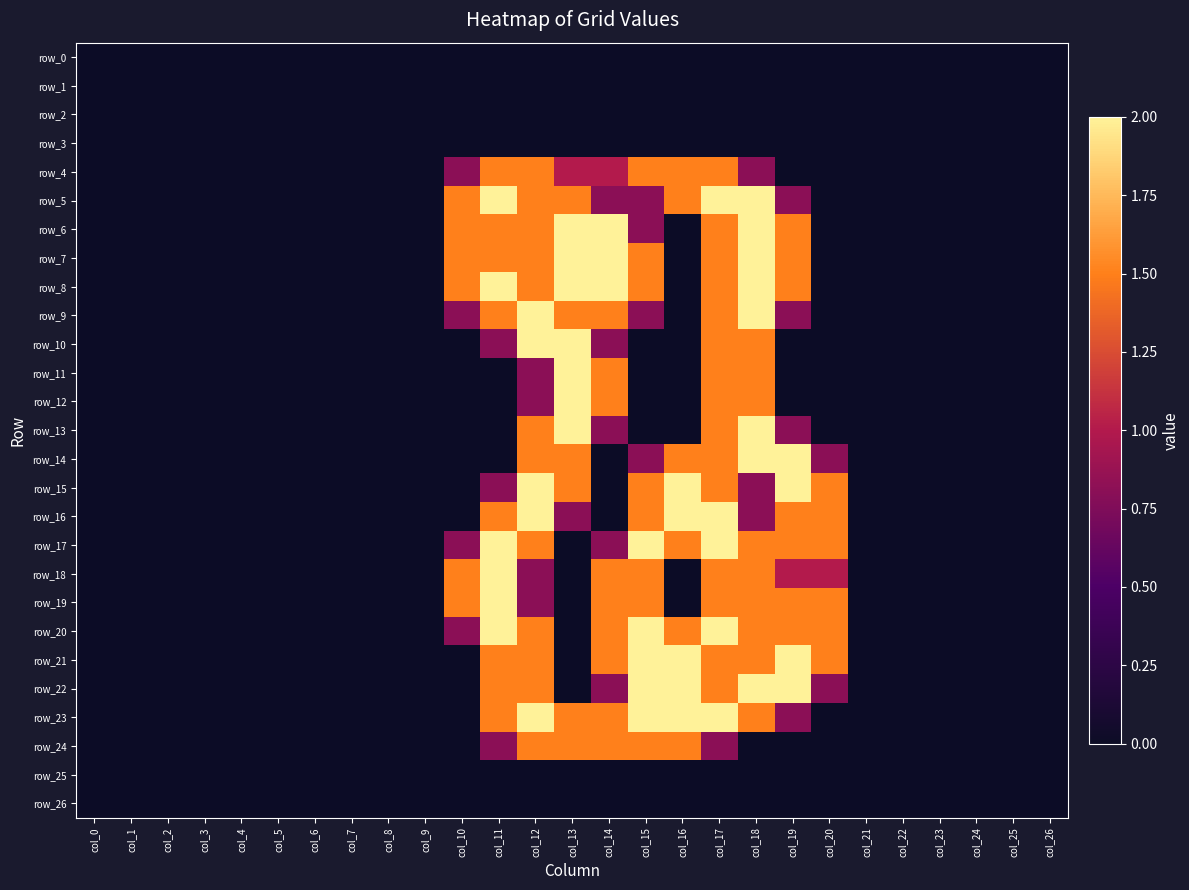

How many values in row_5 are above zero?

10